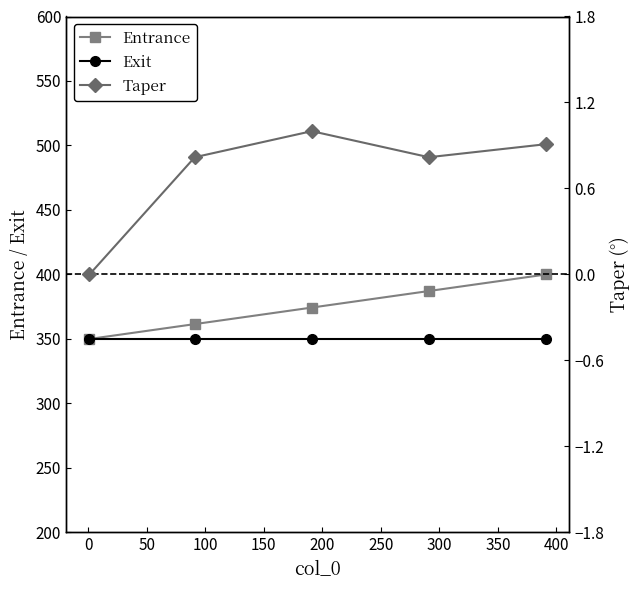

What is the highest value of the Exit series?

350.0